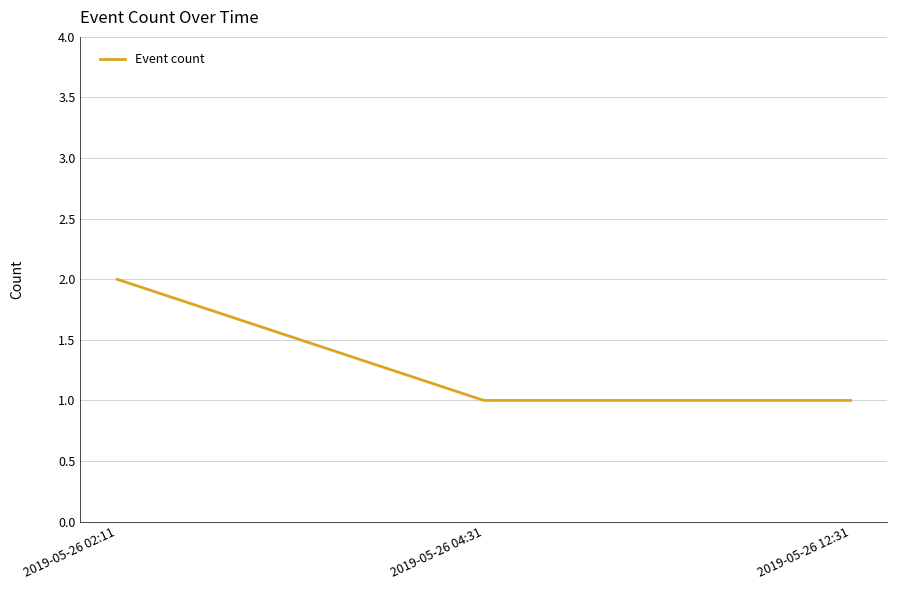

How many lines are shown in the chart?

1